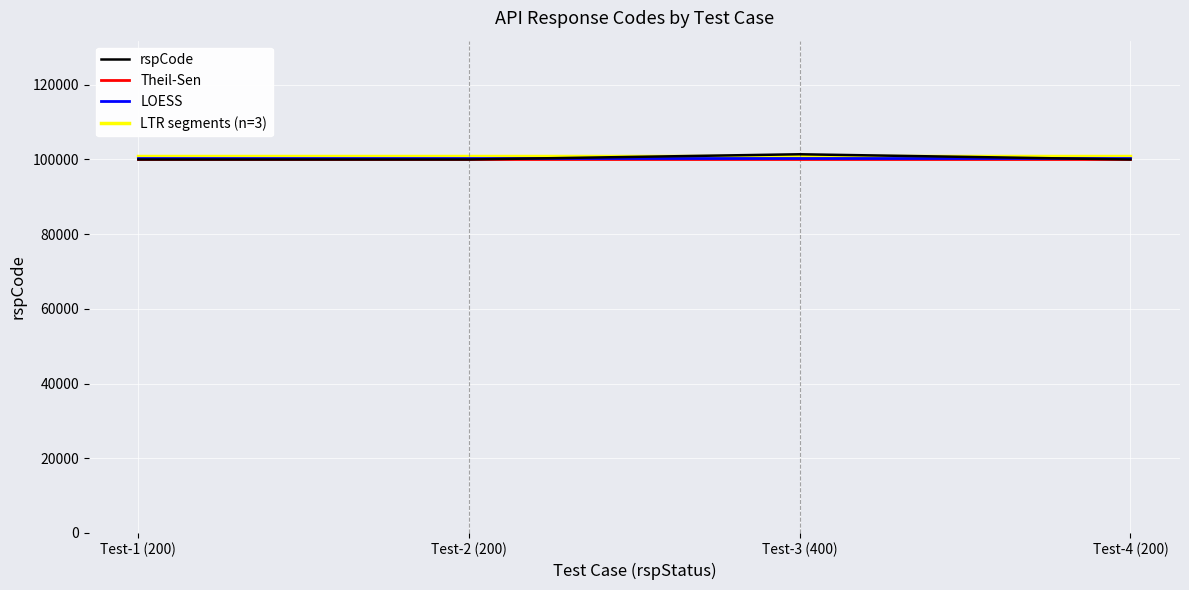

Which series has the largest range (max minus min)?

rspCode